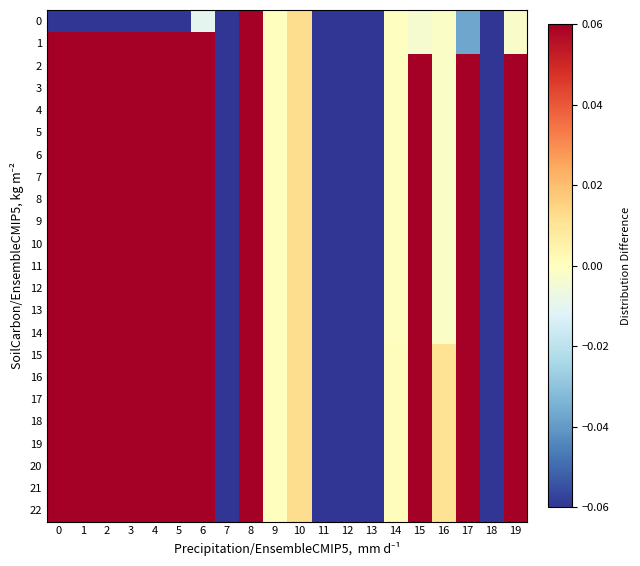

Reading right to left, transcribe all the data shown in this chart.

0: 19=-0.0	18=-0.2	17=-0.0	16=-0.0	15=-0.0	14=-0.0	13=-0.3	12=-0.1	11=-0.8	10=0.0	9=0.0	8=0.2	7=-0.1	6=-0.0	5=-0.1	4=-0.1	3=-0.1	2=-0.7	1=-0.2	0=-0.1
1: 19=-0.0	18=-0.2	17=-0.0	16=-0.0	15=-0.0	14=-0.0	13=-0.3	12=-0.1	11=-0.8	10=0.0	9=0.0	8=0.2	7=-0.1	6=0.2	5=0.1	4=0.2	3=0.3	2=0.5	1=0.8	0=0.3
2: 19=0.2	18=-0.2	17=0.2	16=-0.0	15=0.2	14=-0.0	13=-0.3	12=-0.1	11=-0.8	10=0.0	9=0.0	8=0.2	7=-0.1	6=0.1	5=0.1	4=0.2	3=0.3	2=0.5	1=0.8	0=0.2
3: 19=0.2	18=-0.2	17=0.2	16=-0.0	15=0.2	14=-0.0	13=-0.3	12=-0.1	11=-0.8	10=0.0	9=0.0	8=0.2	7=-0.1	6=0.2	5=0.2	4=0.3	3=0.4	2=0.5	1=0.8	0=0.2
4: 19=0.2	18=-0.2	17=0.2	16=-0.0	15=0.2	14=-0.0	13=-0.3	12=-0.1	11=-0.8	10=0.0	9=0.0	8=0.2	7=-0.1	6=0.2	5=0.2	4=0.2	3=0.4	2=0.5	1=0.8	0=0.2
5: 19=0.2	18=-0.2	17=0.2	16=-0.0	15=0.2	14=-0.0	13=-0.3	12=-0.1	11=-0.8	10=0.0	9=0.0	8=0.2	7=-0.1	6=0.2	5=0.1	4=0.2	3=0.3	2=0.5	1=0.8	0=0.2
6: 19=0.2	18=-0.2	17=0.2	16=-0.0	15=0.2	14=-0.0	13=-0.3	12=-0.1	11=-0.8	10=0.0	9=0.0	8=0.2	7=-0.1	6=0.2	5=0.1	4=0.2	3=0.3	2=0.5	1=0.8	0=0.2
7: 19=0.1	18=-0.2	17=0.2	16=-0.0	15=0.2	14=-0.0	13=-0.3	12=-0.1	11=-0.8	10=0.0	9=0.0	8=0.2	7=-0.1	6=0.2	5=0.1	4=0.1	3=0.2	2=0.5	1=0.8	0=0.2
8: 19=0.1	18=-0.2	17=0.2	16=-0.0	15=0.2	14=-0.0	13=-0.3	12=-0.1	11=-0.8	10=0.0	9=0.0	8=0.2	7=-0.1	6=0.4	5=0.1	4=0.2	3=0.3	2=0.5	1=0.8	0=0.2
9: 19=0.1	18=-0.2	17=0.2	16=-0.0	15=0.2	14=-0.0	13=-0.3	12=-0.1	11=-0.8	10=0.0	9=0.0	8=0.2	7=-0.1	6=0.4	5=0.1	4=0.2	3=0.2	2=0.5	1=0.8	0=0.2
10: 19=0.1	18=-0.2	17=0.2	16=-0.0	15=0.2	14=-0.0	13=-0.3	12=-0.1	11=-0.8	10=0.0	9=0.0	8=0.2	7=-0.1	6=0.2	5=0.1	4=0.2	3=0.3	2=0.5	1=0.8	0=0.3
11: 19=0.1	18=-0.2	17=0.2	16=-0.0	15=0.2	14=-0.0	13=-0.3	12=-0.1	11=-0.8	10=0.0	9=0.0	8=0.2	7=-0.1	6=0.3	5=0.1	4=0.2	3=0.3	2=0.5	1=0.8	0=0.3
12: 19=0.1	18=-0.2	17=0.2	16=-0.0	15=0.2	14=-0.0	13=-0.3	12=-0.1	11=-0.8	10=0.0	9=0.0	8=0.2	7=-0.1	6=0.3	5=0.1	4=0.2	3=0.3	2=0.5	1=0.8	0=0.2
13: 19=0.1	18=-0.2	17=0.2	16=-0.0	15=0.2	14=-0.0	13=-0.3	12=-0.1	11=-0.8	10=0.0	9=0.0	8=0.2	7=-0.1	6=0.3	5=0.1	4=0.2	3=0.3	2=0.5	1=0.8	0=0.2
14: 19=0.1	18=-0.2	17=0.2	16=-0.0	15=0.2	14=-0.0	13=-0.3	12=-0.1	11=-0.8	10=0.0	9=0.0	8=0.2	7=-0.1	6=0.2	5=0.1	4=0.2	3=0.3	2=0.5	1=0.8	0=0.3
15: 19=0.1	18=-0.2	17=0.2	16=0.0	15=0.2	14=0.0	13=-0.3	12=-0.1	11=-0.8	10=0.0	9=0.0	8=0.2	7=-0.1	6=0.3	5=0.1	4=0.2	3=0.2	2=0.5	1=0.8	0=0.3
16: 19=0.1	18=-0.2	17=0.2	16=0.0	15=0.2	14=0.0	13=-0.3	12=-0.1	11=-0.8	10=0.0	9=0.0	8=0.2	7=-0.1	6=0.3	5=0.1	4=0.2	3=0.3	2=0.5	1=0.8	0=0.3
17: 19=0.1	18=-0.2	17=0.2	16=0.0	15=0.2	14=0.0	13=-0.3	12=-0.1	11=-0.8	10=0.0	9=0.0	8=0.2	7=-0.1	6=0.2	5=0.1	4=0.2	3=0.3	2=0.5	1=0.8	0=0.3
18: 19=0.1	18=-0.2	17=0.2	16=0.0	15=0.2	14=0.0	13=-0.3	12=-0.1	11=-0.8	10=0.0	9=0.0	8=0.2	7=-0.1	6=0.3	5=0.1	4=0.2	3=0.3	2=0.5	1=0.8	0=0.3
19: 19=0.1	18=-0.2	17=0.2	16=0.0	15=0.2	14=0.0	13=-0.3	12=-0.1	11=-0.8	10=0.0	9=0.0	8=0.2	7=-0.1	6=0.3	5=0.1	4=0.2	3=0.3	2=0.5	1=0.8	0=0.3
20: 19=0.1	18=-0.2	17=0.2	16=0.0	15=0.2	14=0.0	13=-0.3	12=-0.1	11=-0.8	10=0.0	9=0.0	8=0.2	7=-0.1	6=0.3	5=0.1	4=0.1	3=0.2	2=0.5	1=0.8	0=0.3
21: 19=0.1	18=-0.2	17=0.2	16=0.0	15=0.2	14=0.0	13=-0.3	12=-0.1	11=-0.8	10=0.0	9=0.0	8=0.2	7=-0.1	6=0.2	5=0.1	4=0.2	3=0.3	2=0.5	1=0.8	0=0.3
22: 19=0.1	18=-0.2	17=0.2	16=0.0	15=0.2	14=0.0	13=-0.3	12=-0.1	11=-0.8	10=0.0	9=0.0	8=0.2	7=-0.1	6=0.2	5=0.1	4=0.2	3=0.3	2=0.5	1=0.8	0=0.3